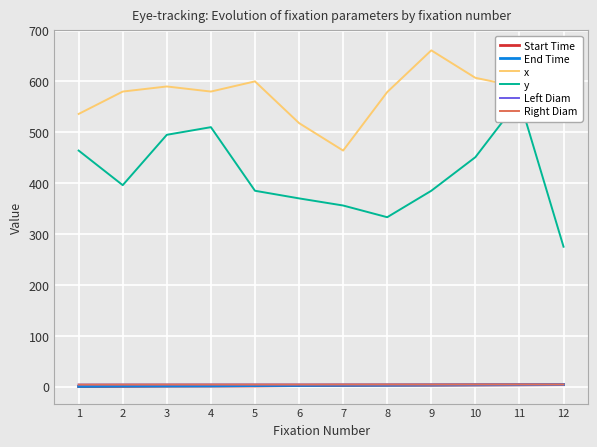

Which series has the largest range (max minus min)?

y